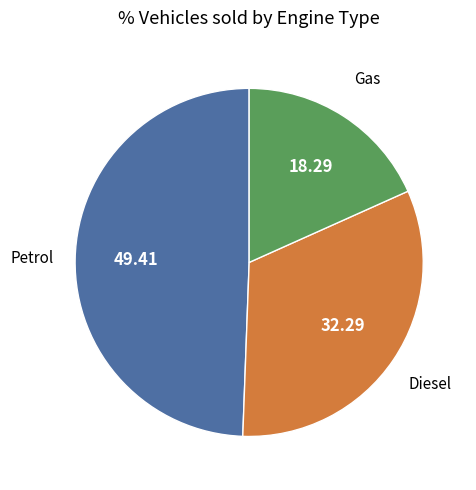

Does any single category account for the majority?

No